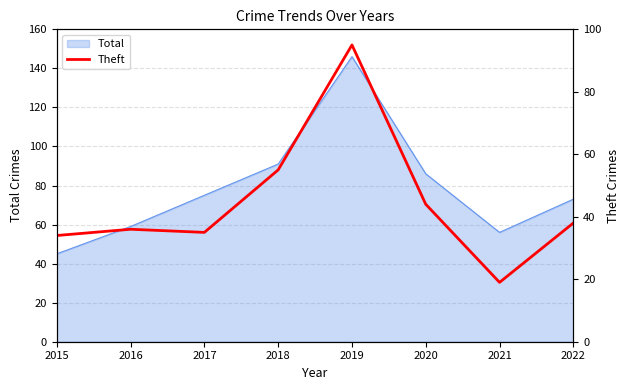

True or false: Total has a value of 103 at 2016.

False